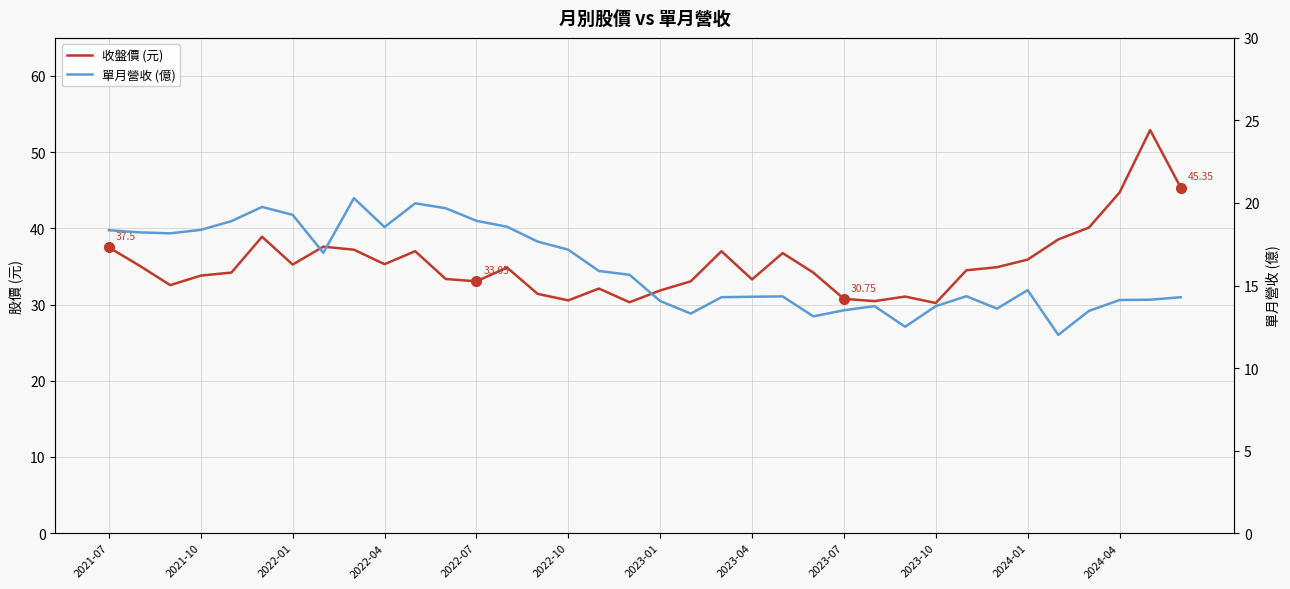

At which label does 單月營收 (億) first exceed 15?

2021-07